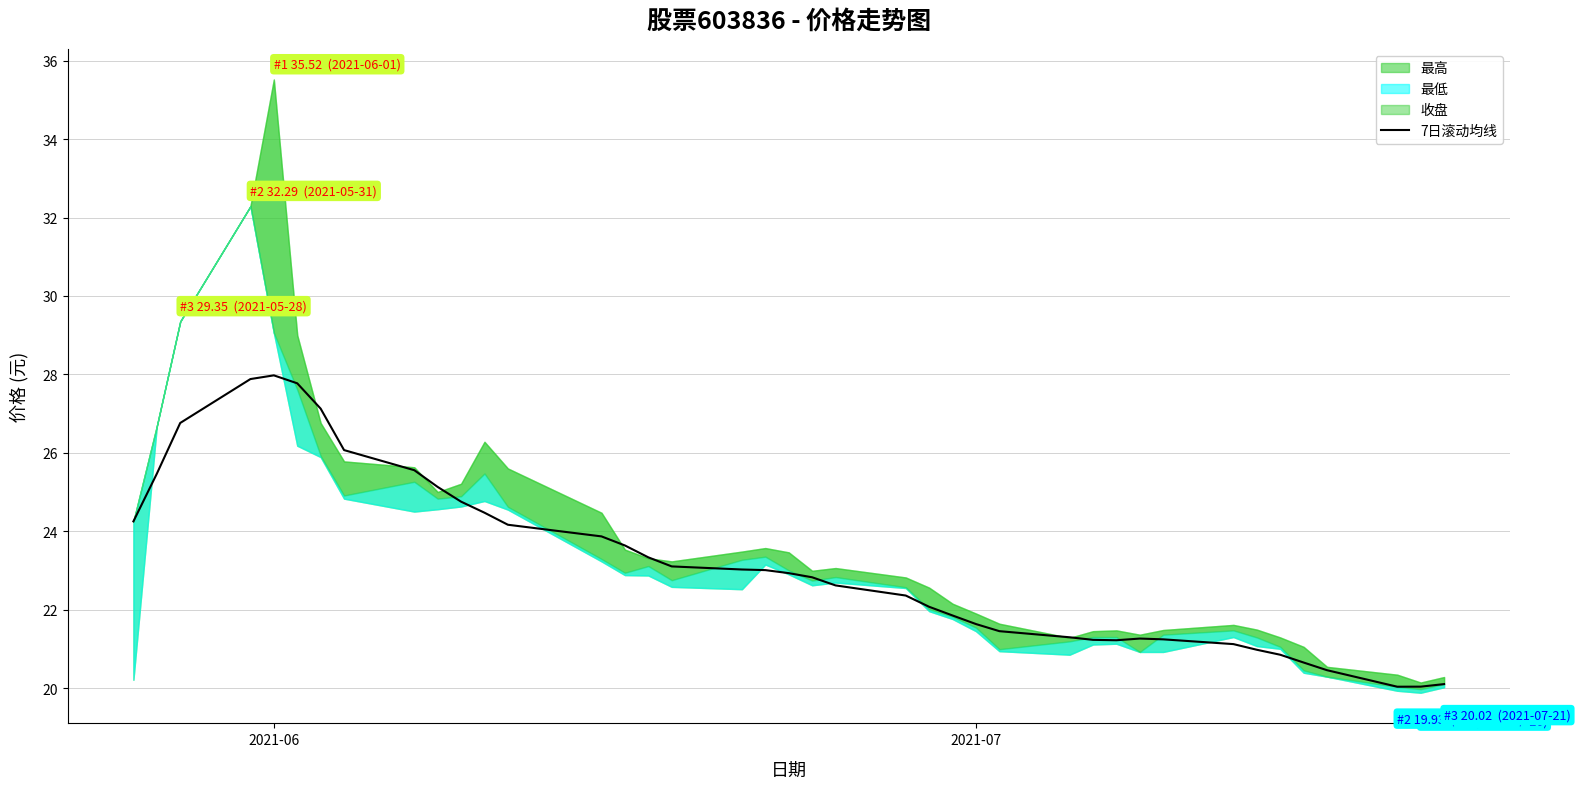

What is the lowest value of the 7日滚动均线 series?

20.0